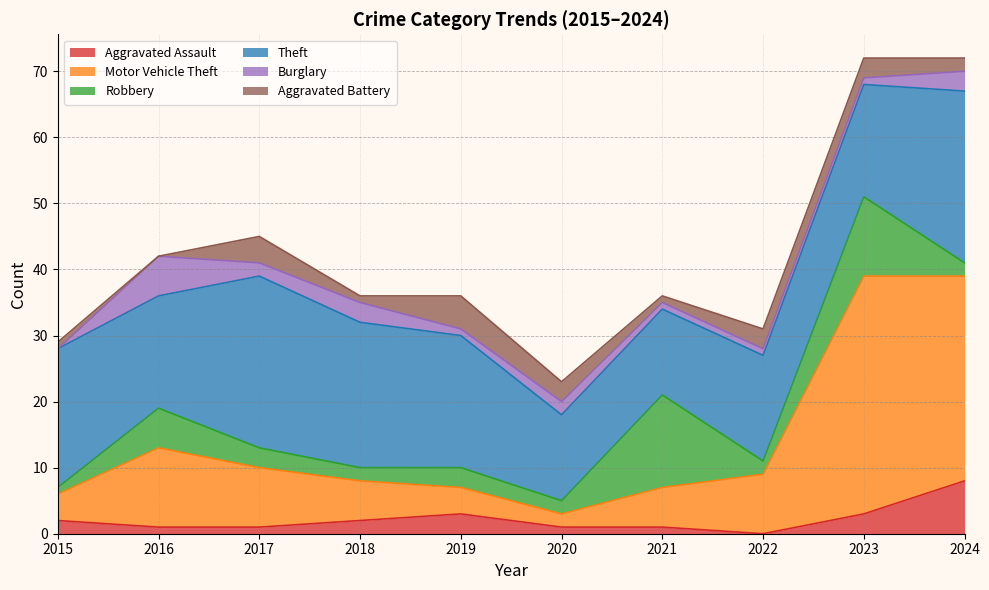

Reading left to right, extract all data points from this chart.

Aggravated Assault: 2015=2	2016=1	2017=1	2018=2	2019=3	2020=1	2021=1	2022=0	2023=3	2024=8
Motor Vehicle Theft: 2015=4	2016=12	2017=9	2018=6	2019=4	2020=2	2021=6	2022=9	2023=36	2024=31
Robbery: 2015=1	2016=6	2017=3	2018=2	2019=3	2020=2	2021=14	2022=2	2023=12	2024=2
Theft: 2015=21	2016=17	2017=26	2018=22	2019=20	2020=13	2021=13	2022=16	2023=17	2024=26
Burglary: 2015=0	2016=6	2017=2	2018=3	2019=1	2020=2	2021=1	2022=1	2023=1	2024=3
Aggravated Battery: 2015=1	2016=0	2017=4	2018=1	2019=5	2020=3	2021=1	2022=3	2023=3	2024=2